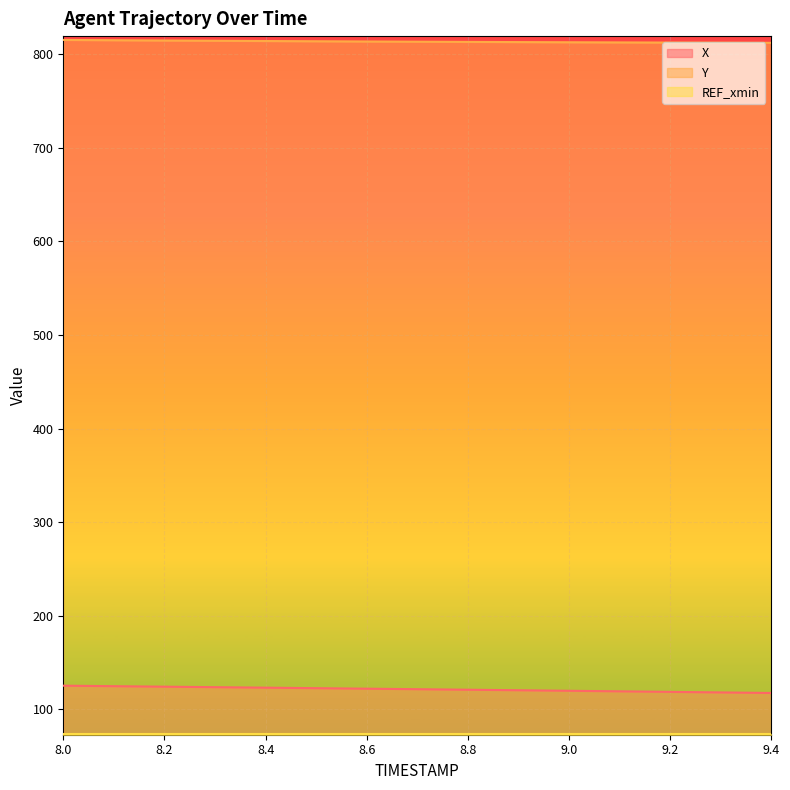

Rank the categories by Y value from lowest to highest.

9.4, 9.3, 9.2, 9.1, 9.0, 8.9, 8.8, 8.7, 8.6, 8.5, 8.4, 8.3, 8.2, 8.1, 8.0